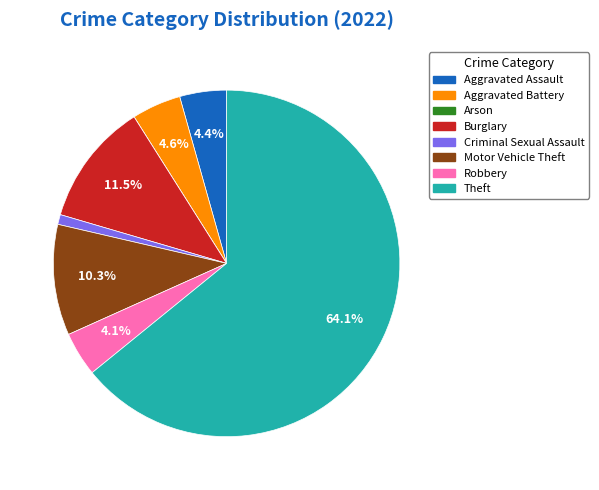

To the nearest percent, what portion does Motor Vehicle Theft represent?

10%